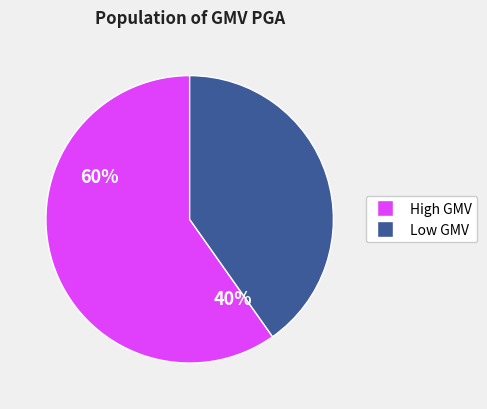

How many segments does this pie chart have?

2